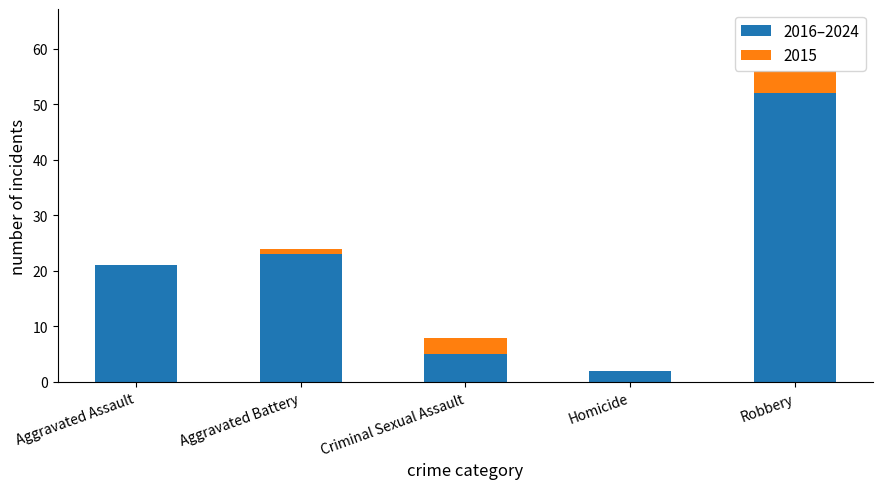

How many distinct data groups are displayed?

2